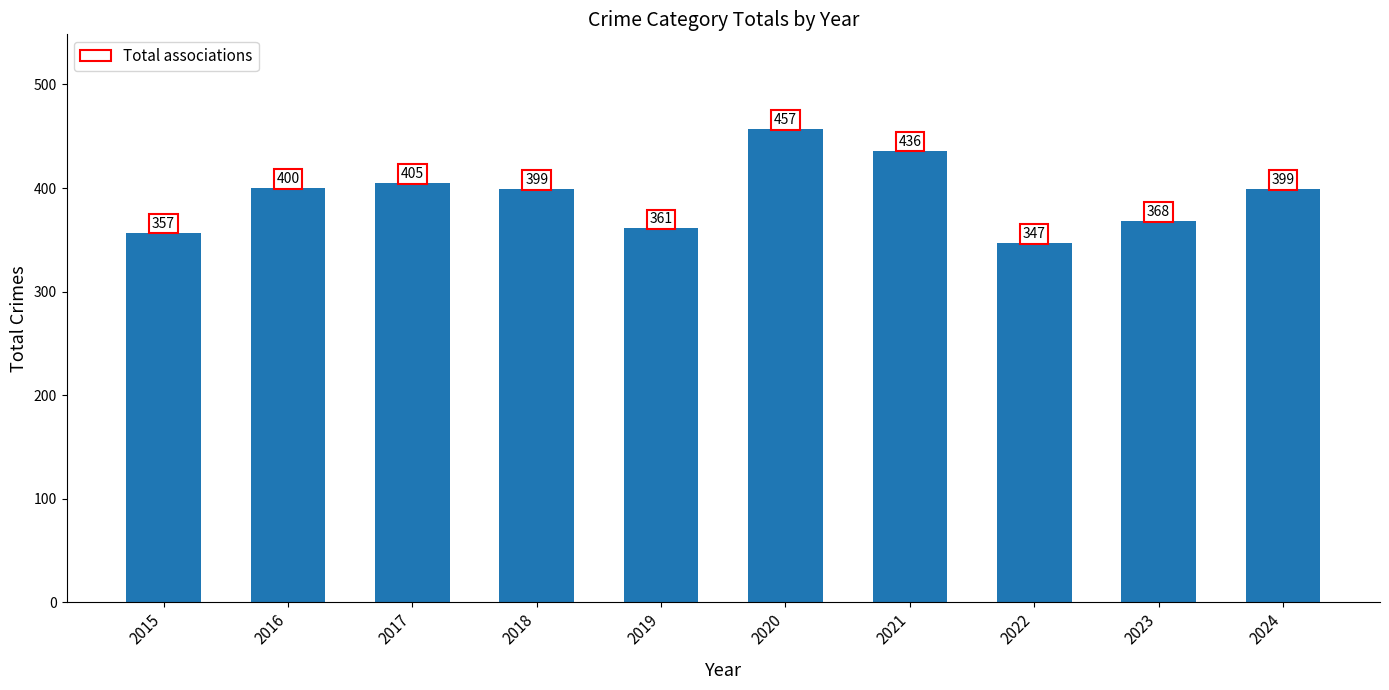

What is the greatest value displayed?

457